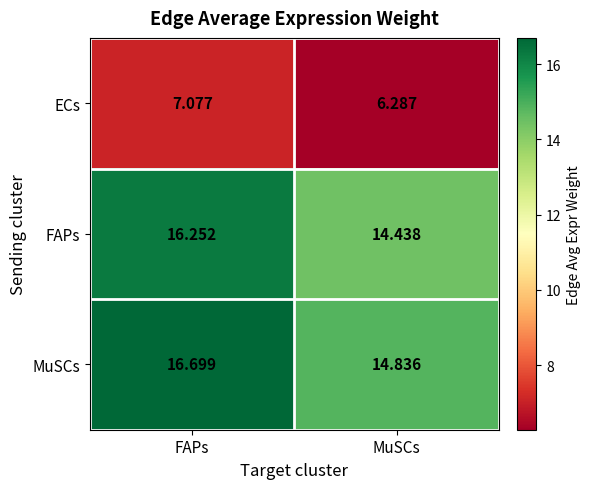

Which series changed the most between FAPs and MuSCs?

MuSCs